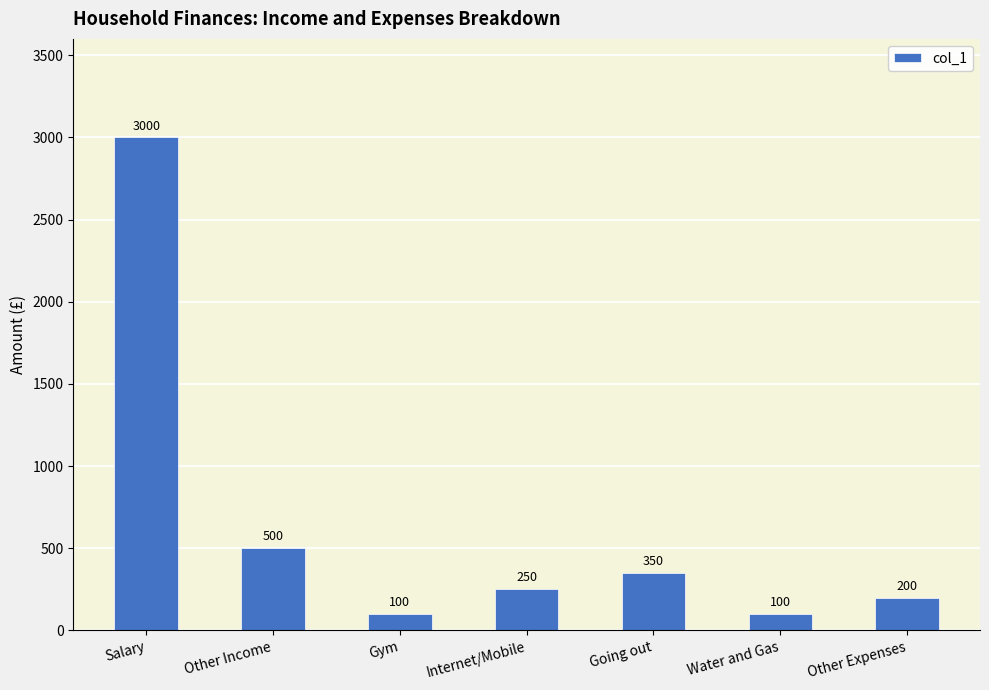

How many categories are shown in the chart?

7